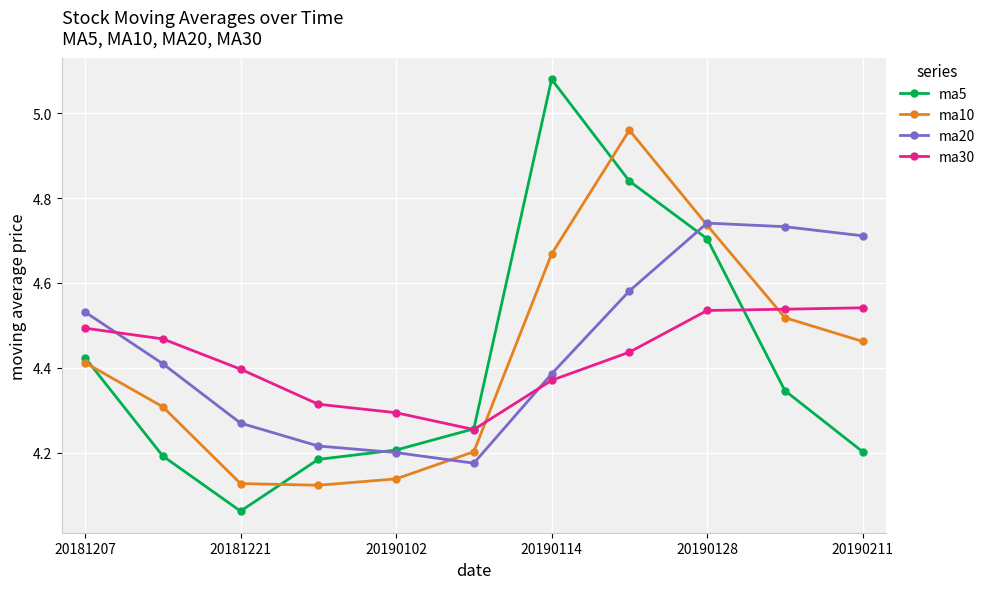

Rank the series by their maximum value, from highest to lowest.

ma5, ma10, ma20, ma30